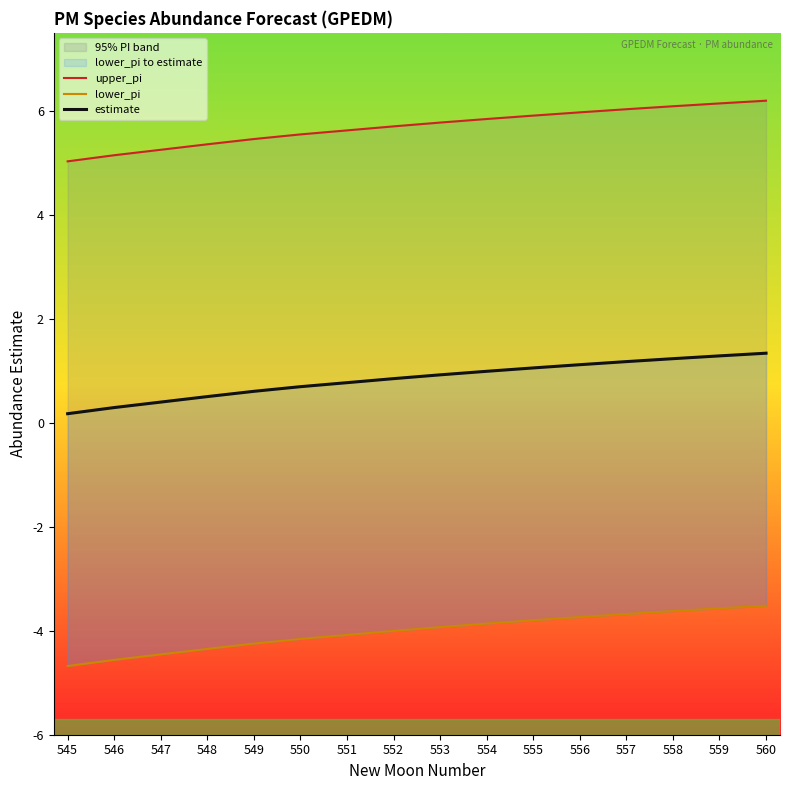

What is the total value across all series at 547?

1.2